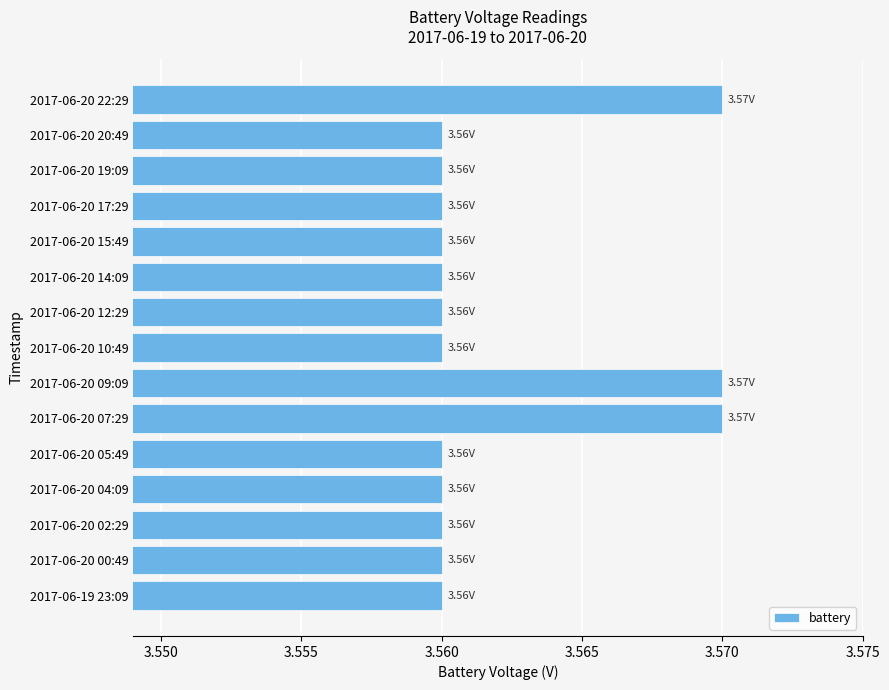

What is the ratio of the value at 2017-06-19 23:09 to the value at 2017-06-20 02:29?

1.0